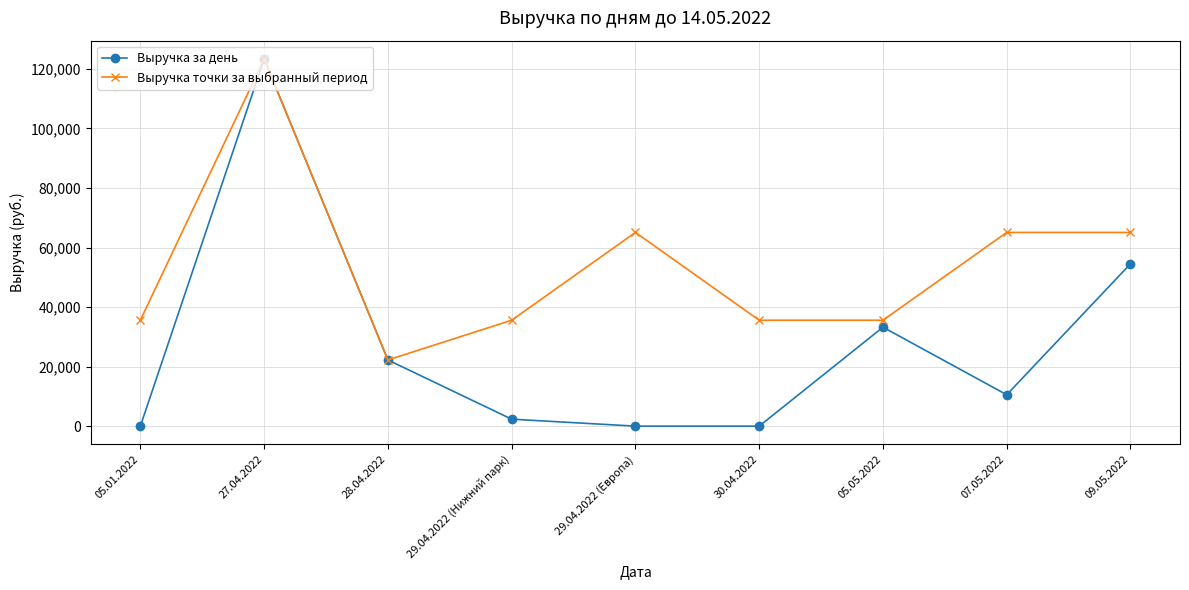

The Выручка точки за выбранный период series shows 20990.0 at 29.04.2022 (Нижний парк). True or false?

False